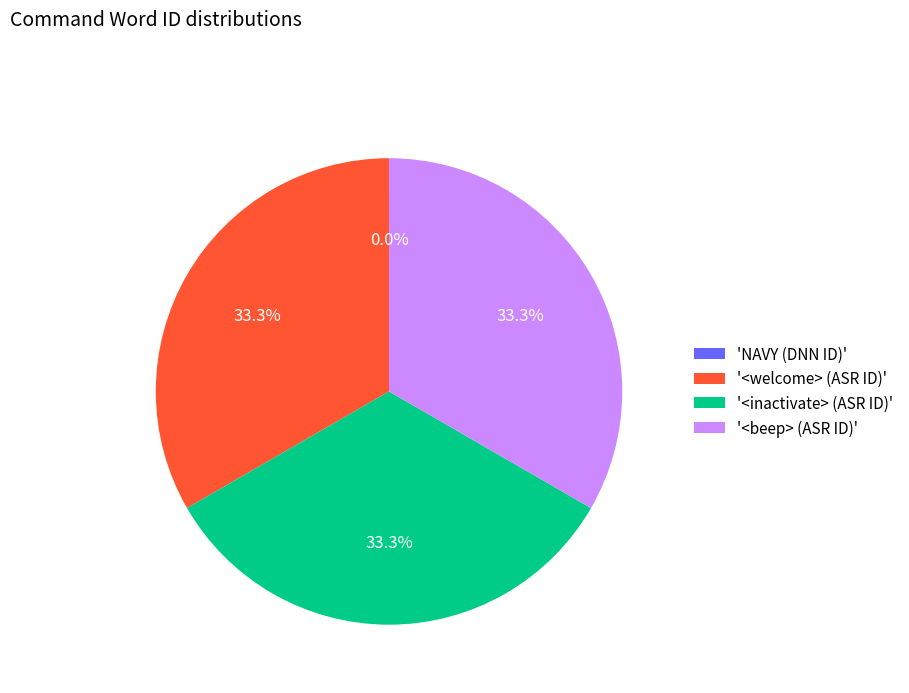

Combined, what portion of the pie is '<beep> (ASR ID)' and '<inactivate> (ASR ID)'?

66.7%